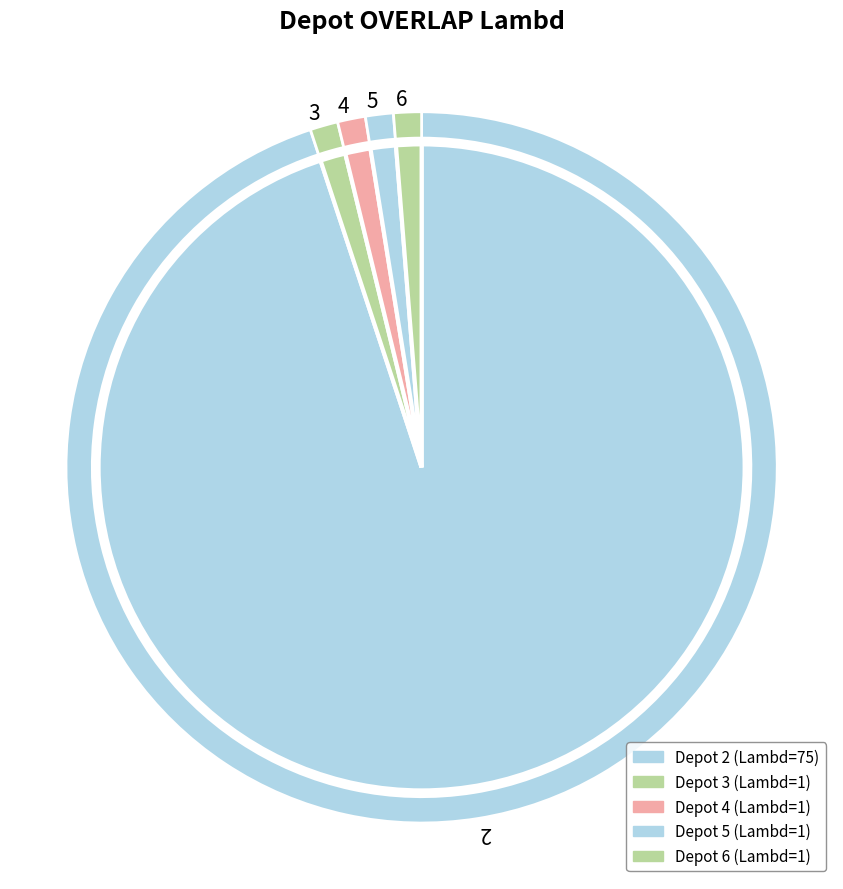

Which slice represents more than half of the pie?

2